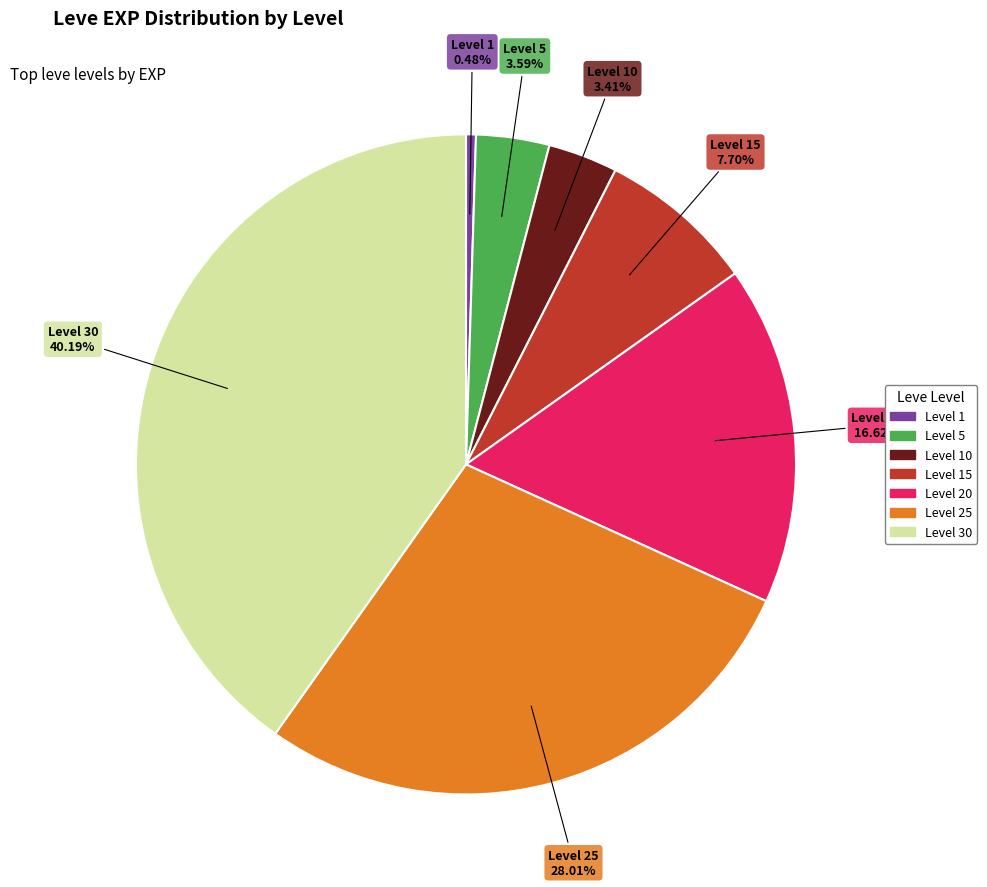

Does any single category account for the majority?

No